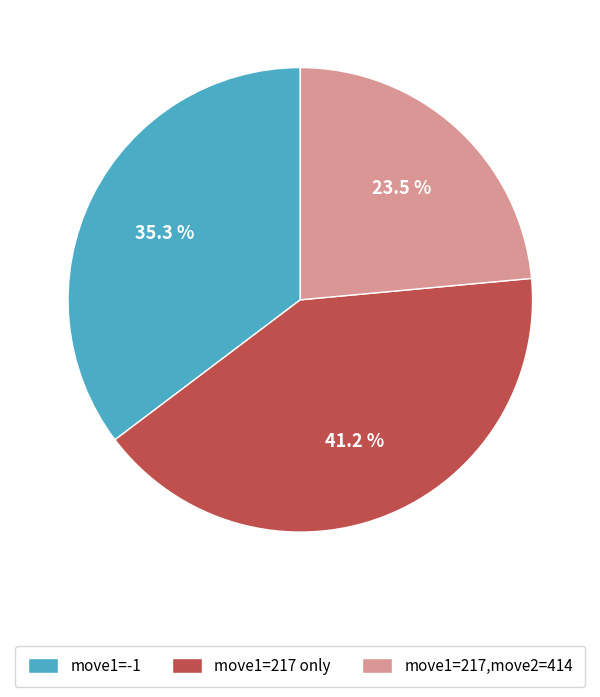

To the nearest percent, what is the average slice percentage?

33%